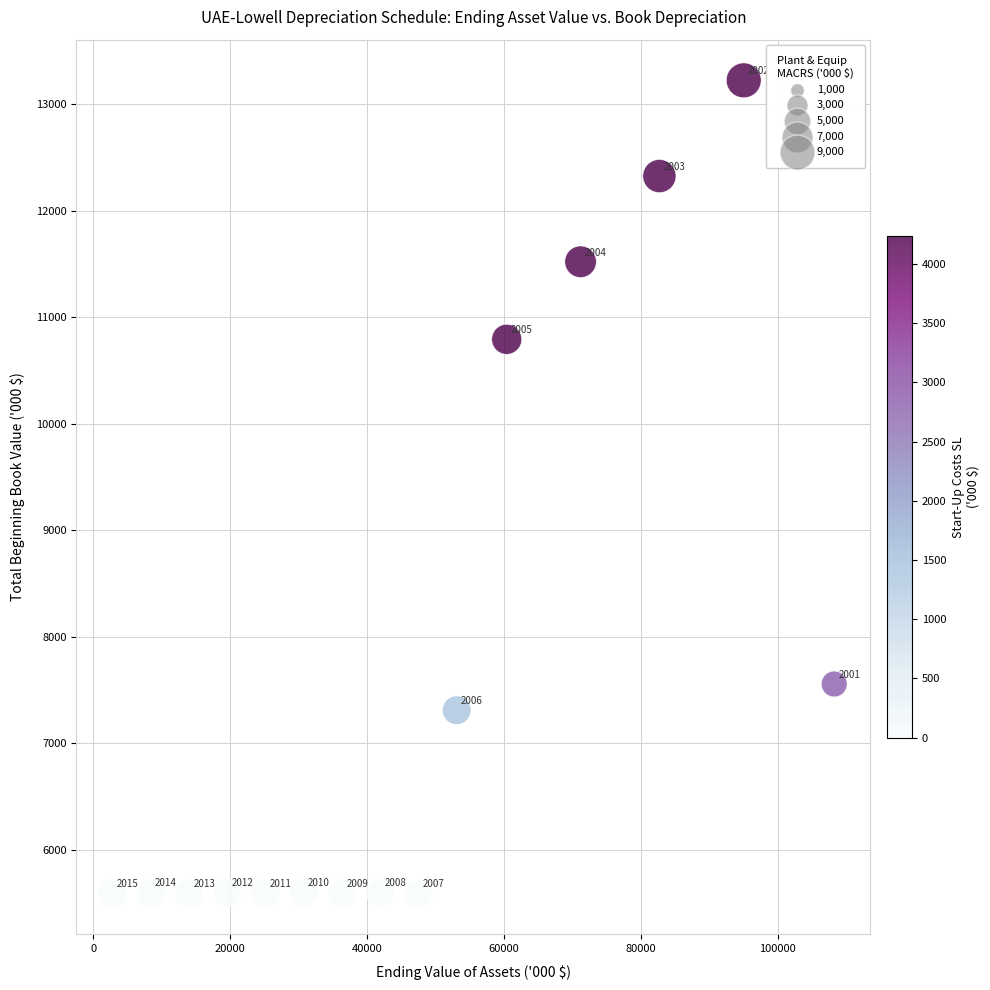

What is the range of Y values (max minus min)?

7640.3